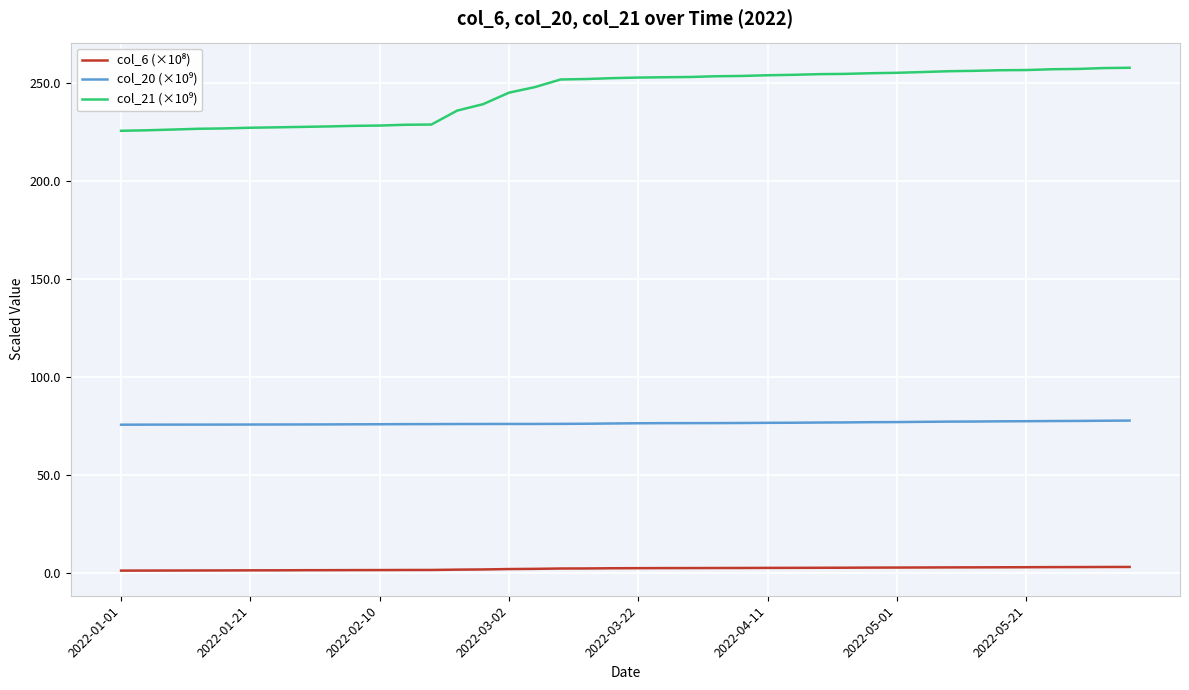

What is the maximum value shown in the chart?

258.0